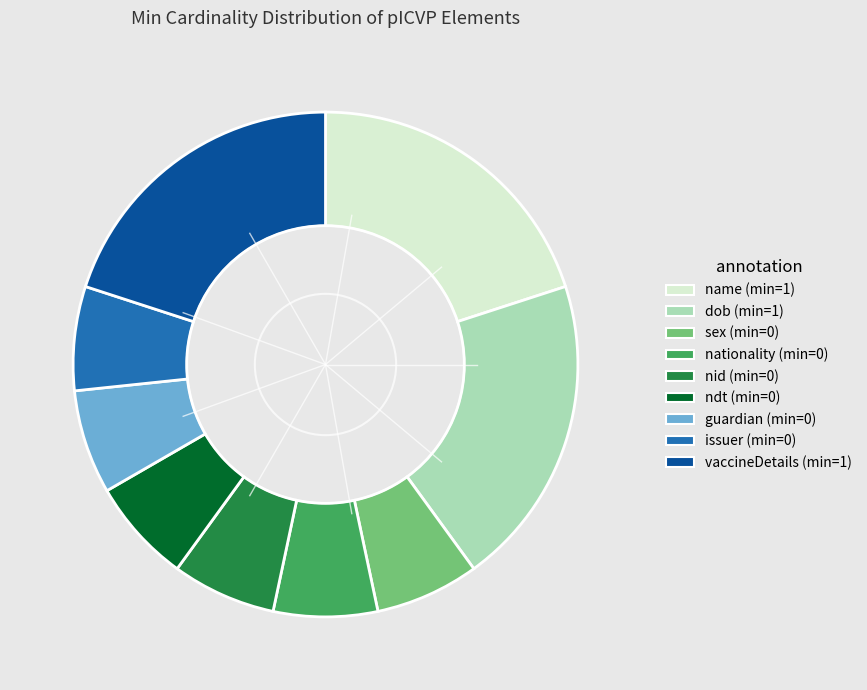

Does nationality (min=0) account for over 50% of the chart?

No